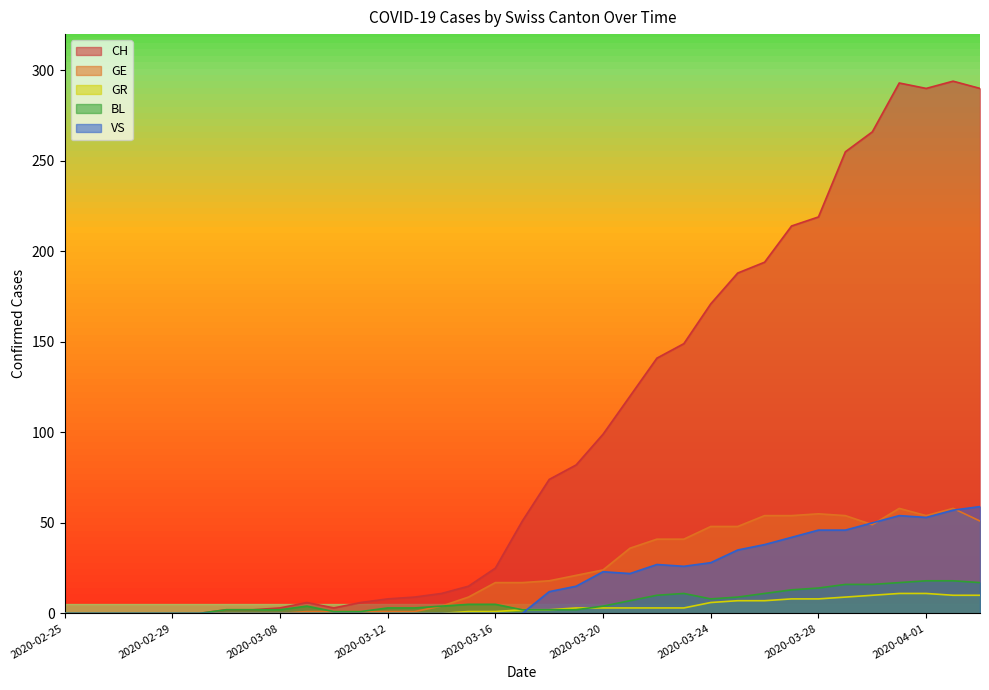

True or false: GE and BL intersect in this chart.

False